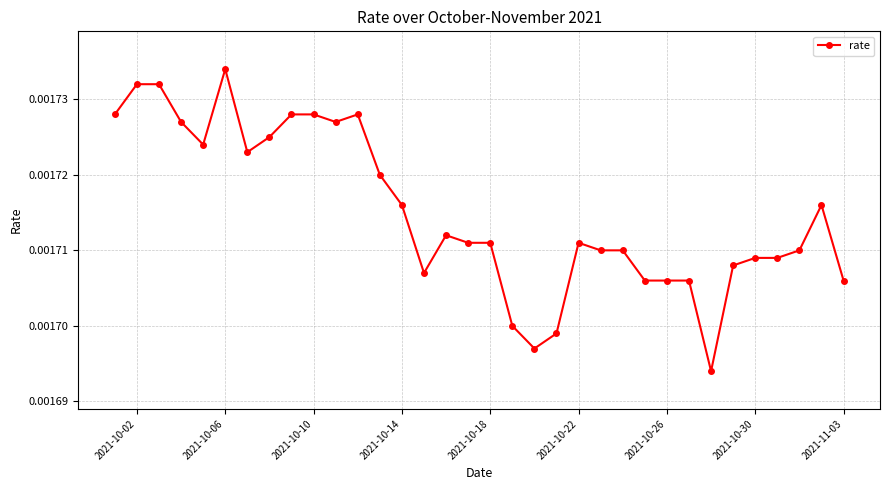

How many values are between 0 and 1?

34